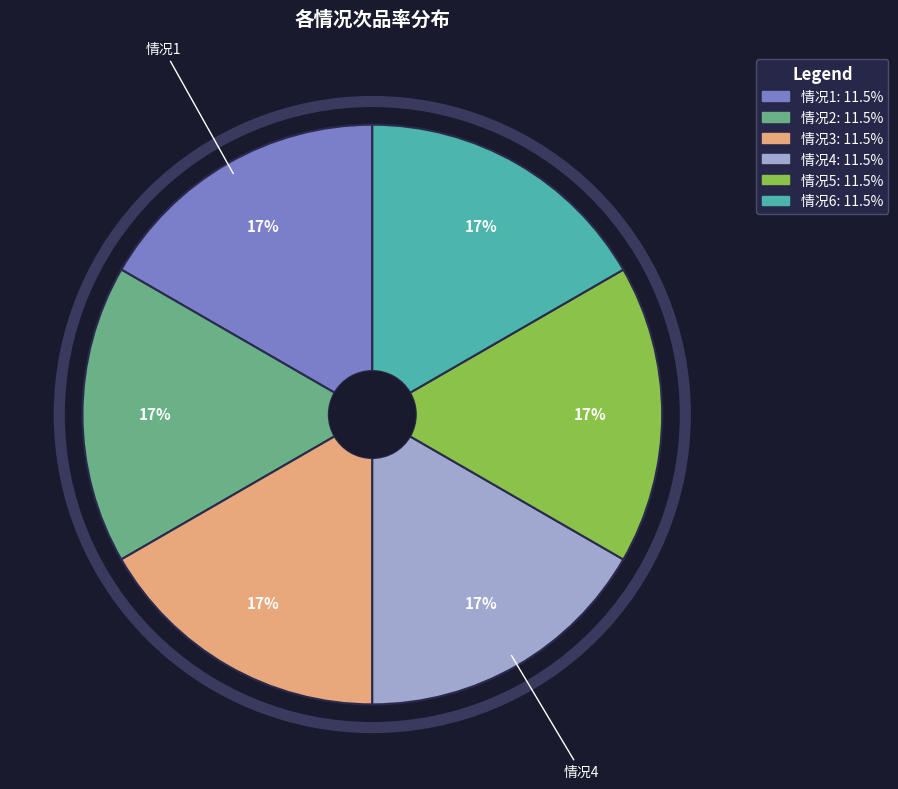

Count the number of slices in the pie.

6